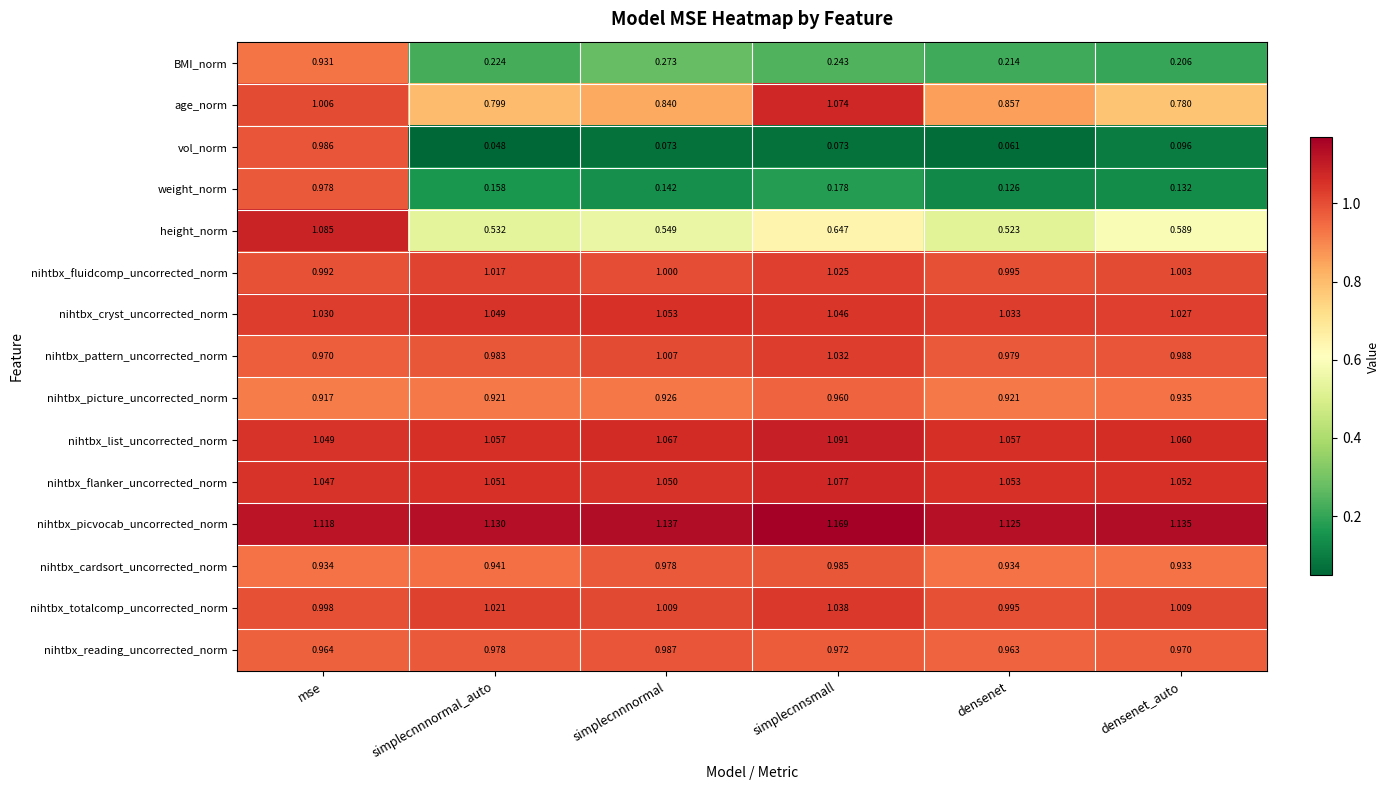

At which category is the sum across all series the highest?

mse